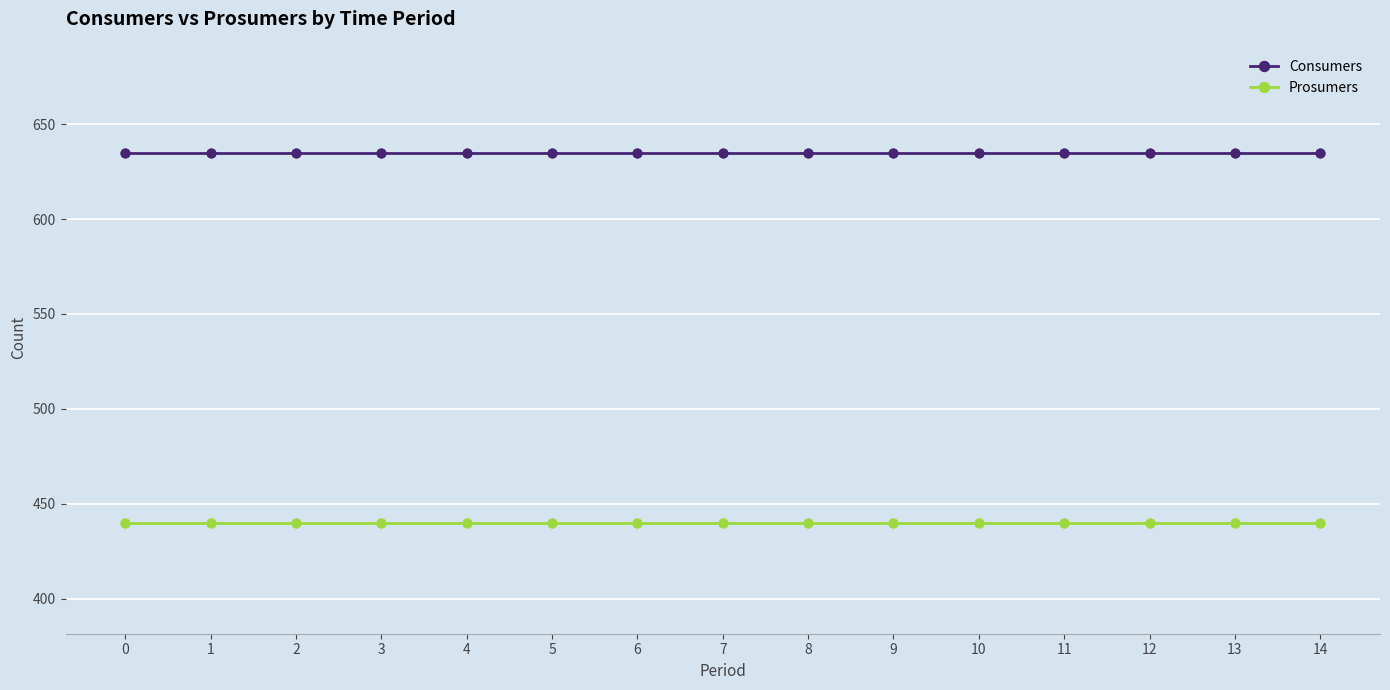

What is the spread (max minus min) of values at 10?

195